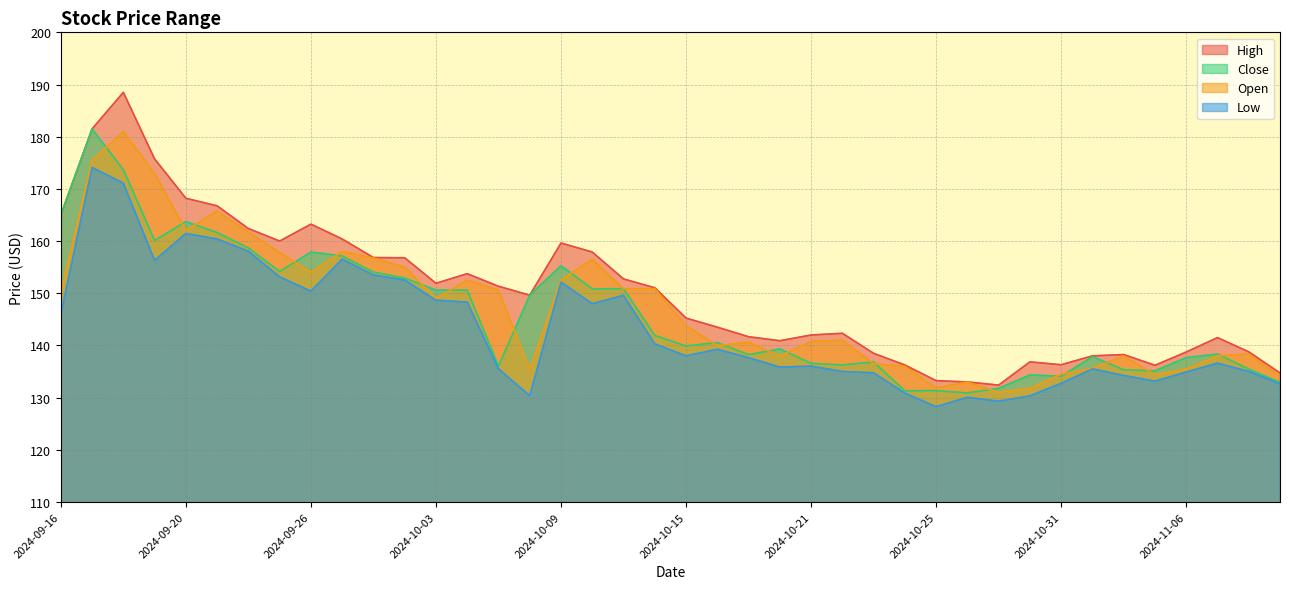

True or false: close and low intersect in this chart.

False